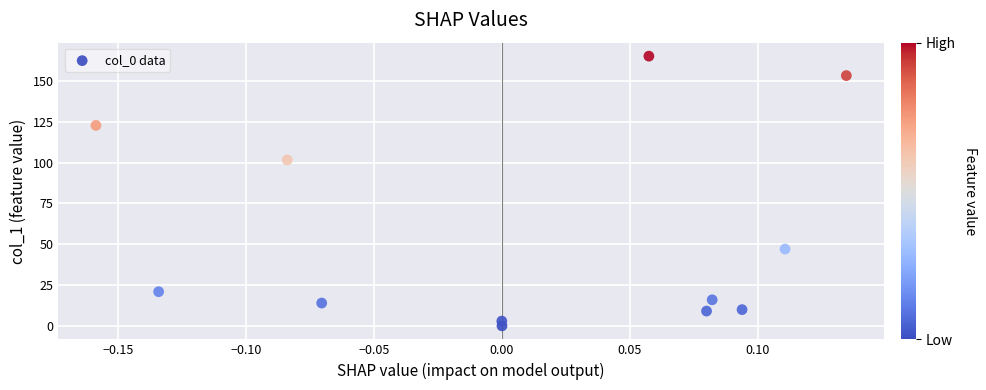

What Y value in the scatter plot is closest to 82?

101.7